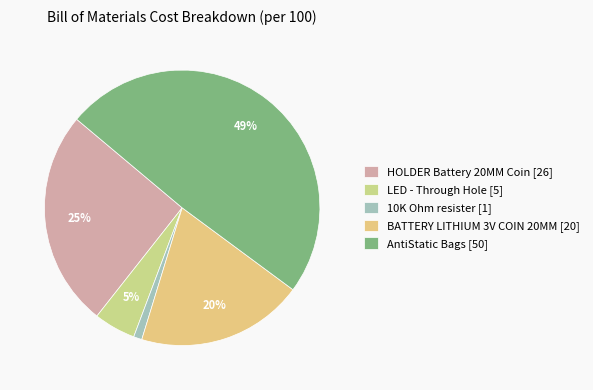

What is the total percentage of LED - Through Hole and BATTERY LITHIUM 3V COIN 20MM?

24.5%